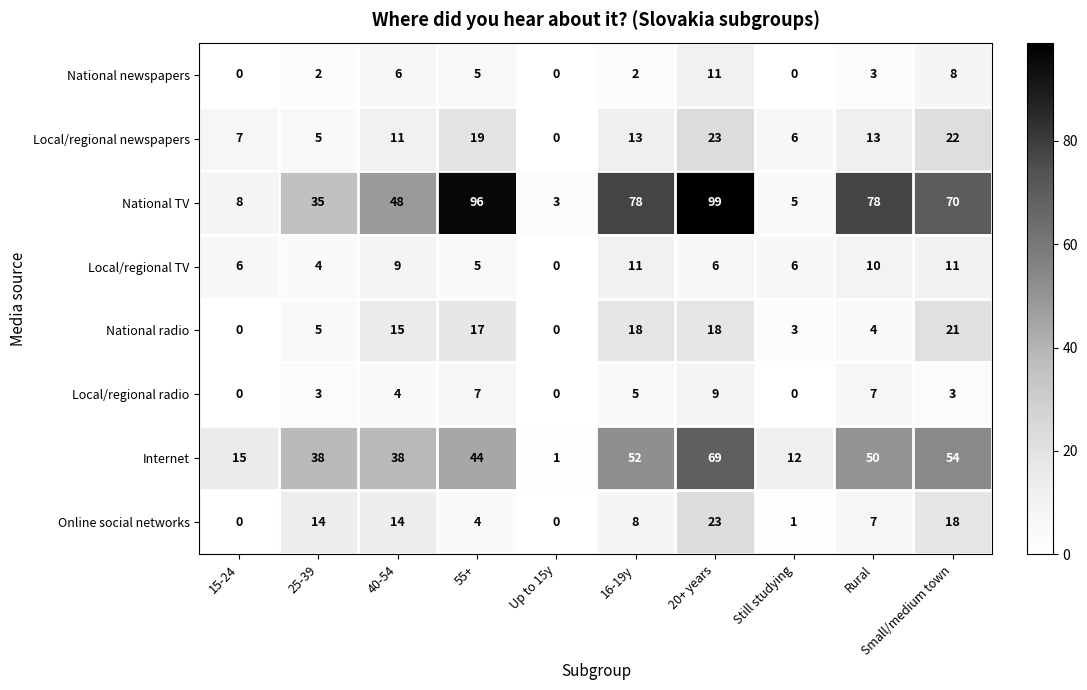

What is the difference between the National radio values at 15-24 and 20+ years?

18